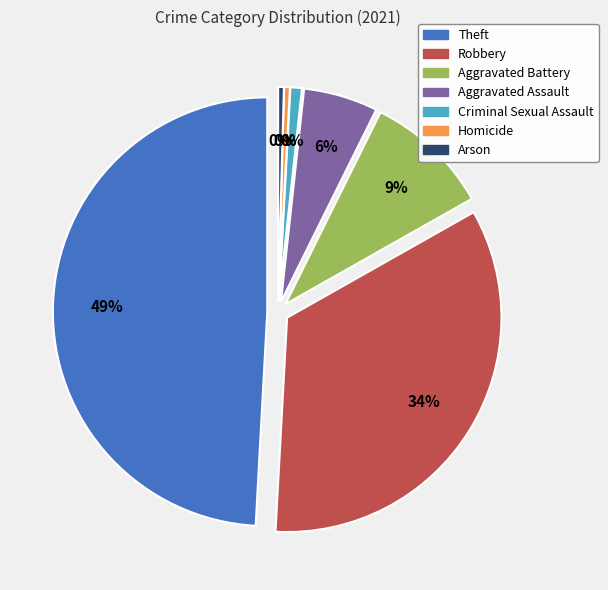

What is the ratio of the value at Aggravated Assault to the value at Arson?

13.0